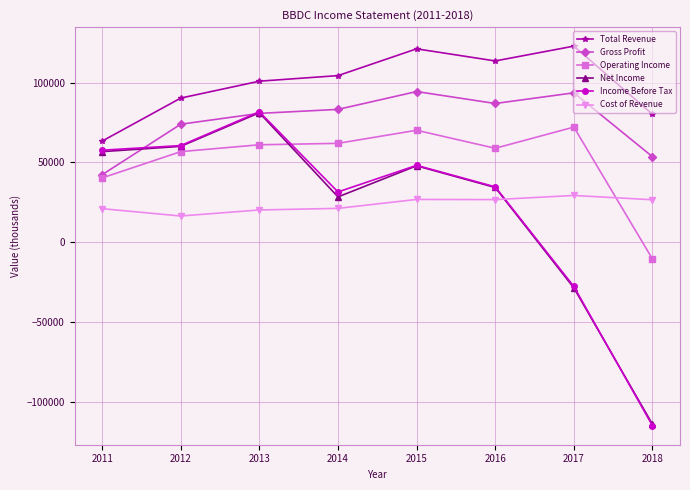

What are all the series names shown in the legend?

Total Revenue, Gross Profit, Operating Income, Net Income, Income Before Tax, Cost of Revenue